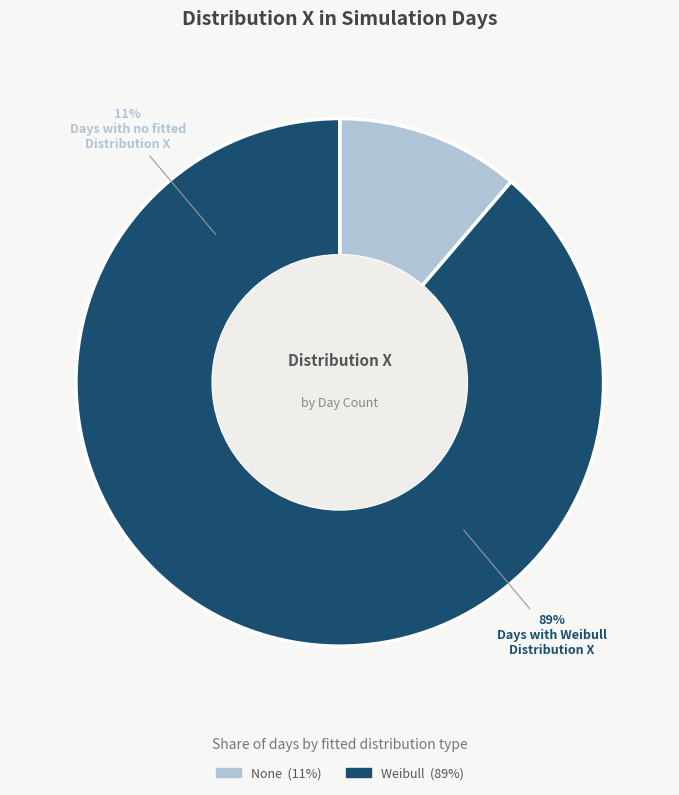

The Weibull slice represents 74% of the pie. True or false?

False